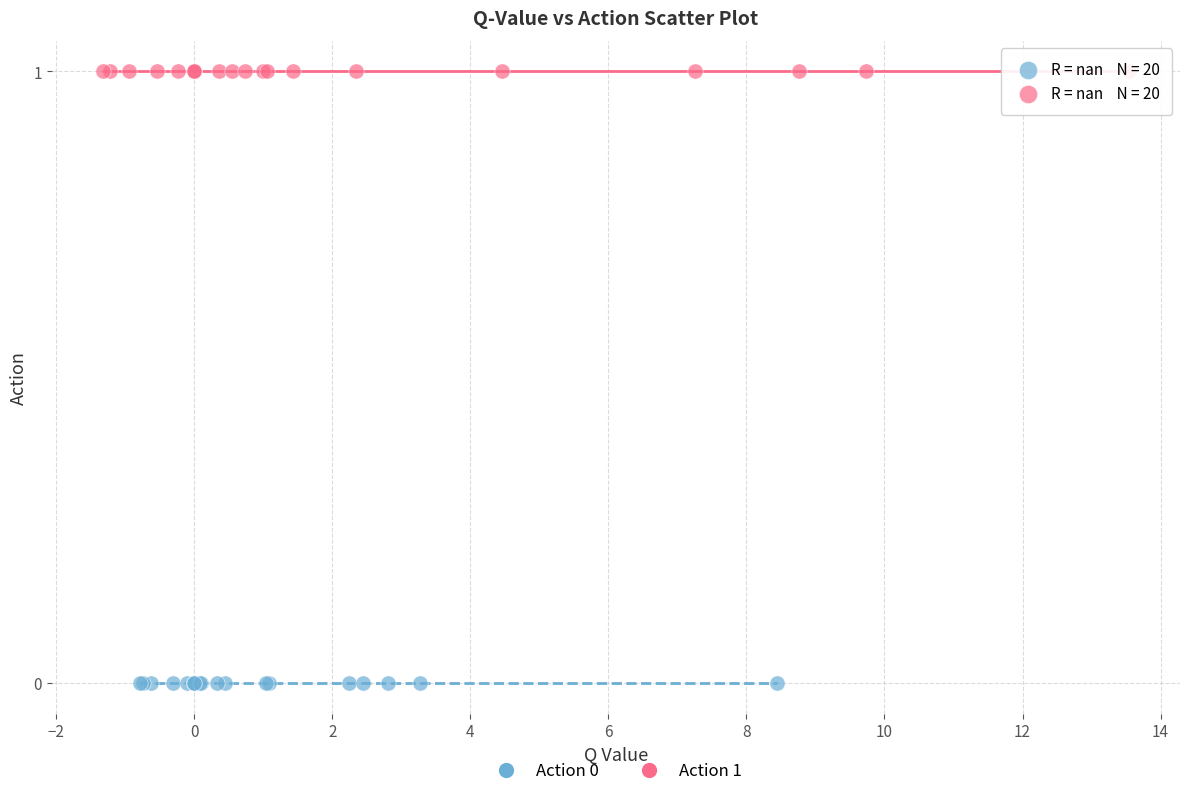

Which series reaches the maximum Y coordinate?

Action 1